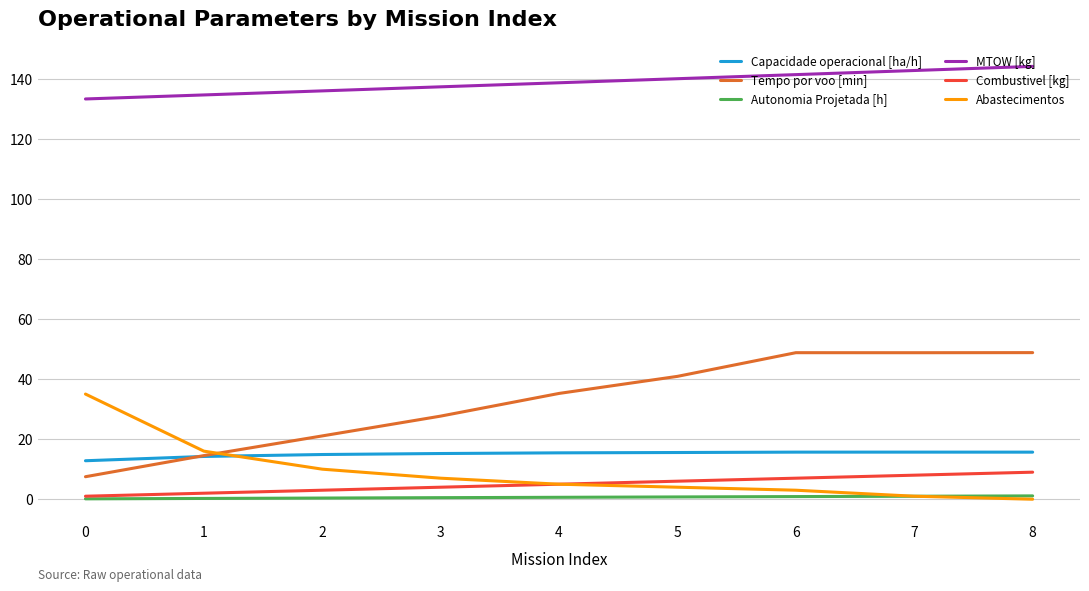

True or false: Tempo por voo [min] and MTOW [kg] cross at least once.

False